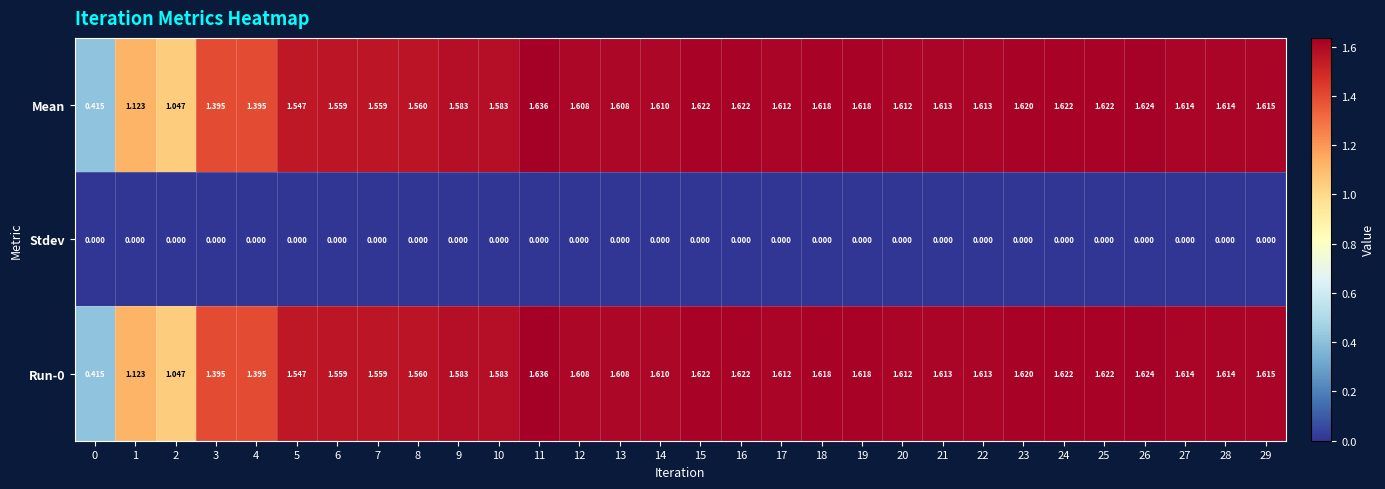

Is the value of Run-0 at 12 greater than the value of Mean at 9?

Yes